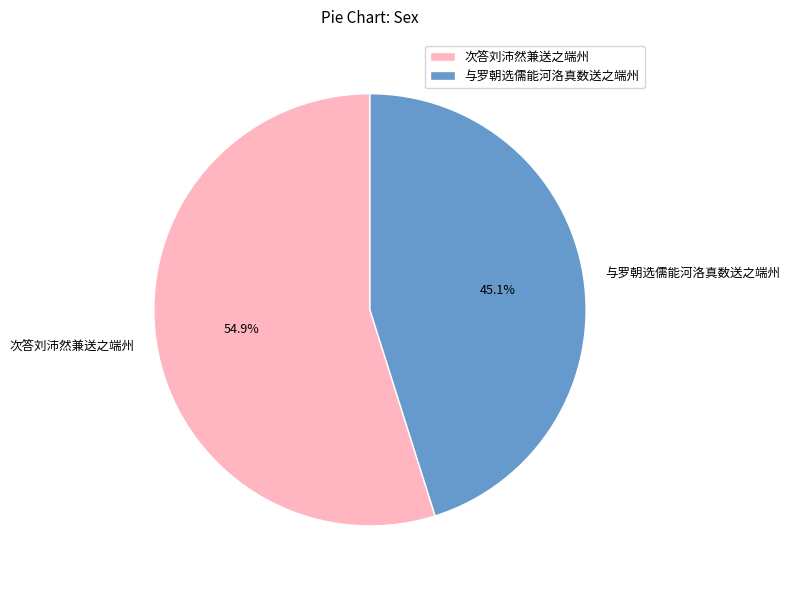

Rank the categories by value from highest to lowest.

次答刘沛然兼送之端州, 与罗朝选儒能河洛真数送之端州